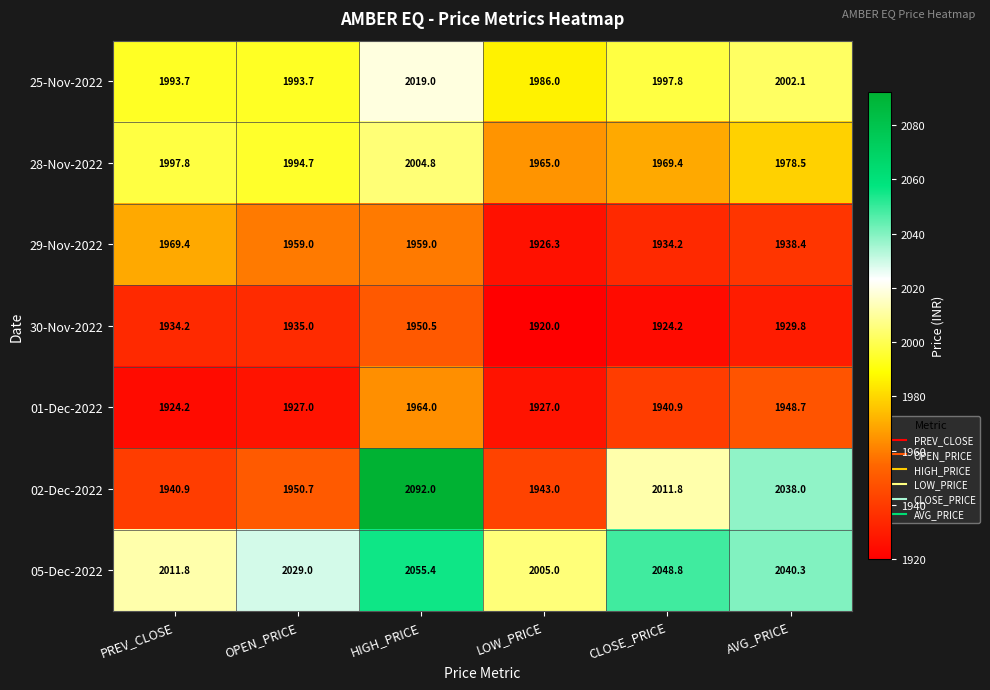

At which label does 01-Dec-2022 first exceed 1940?

HIGH_PRICE